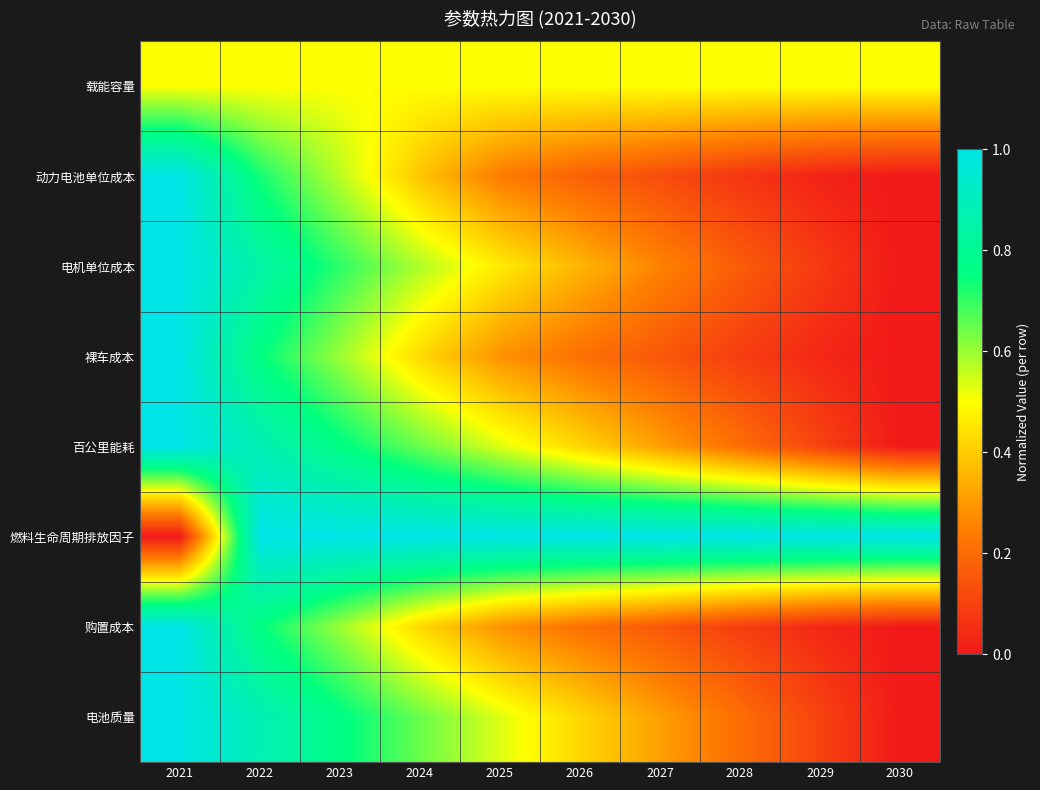

Which series has the widest spread of values?

动力电池单位成本